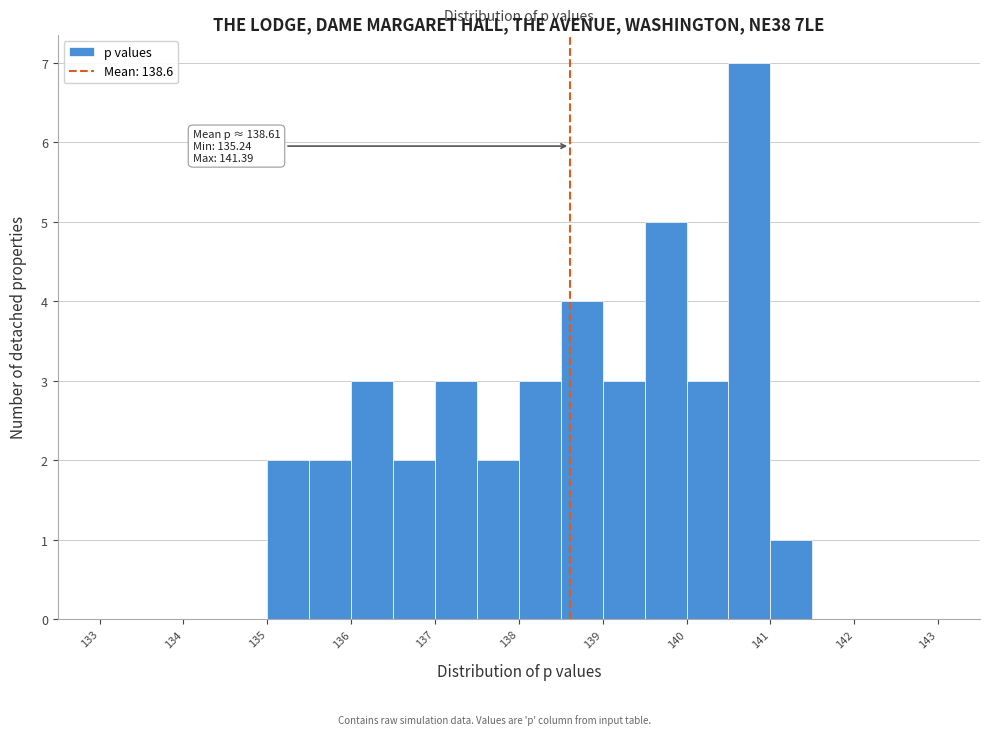

Over which range of the x-axis is the bar tallest?

140.5 to 141.0